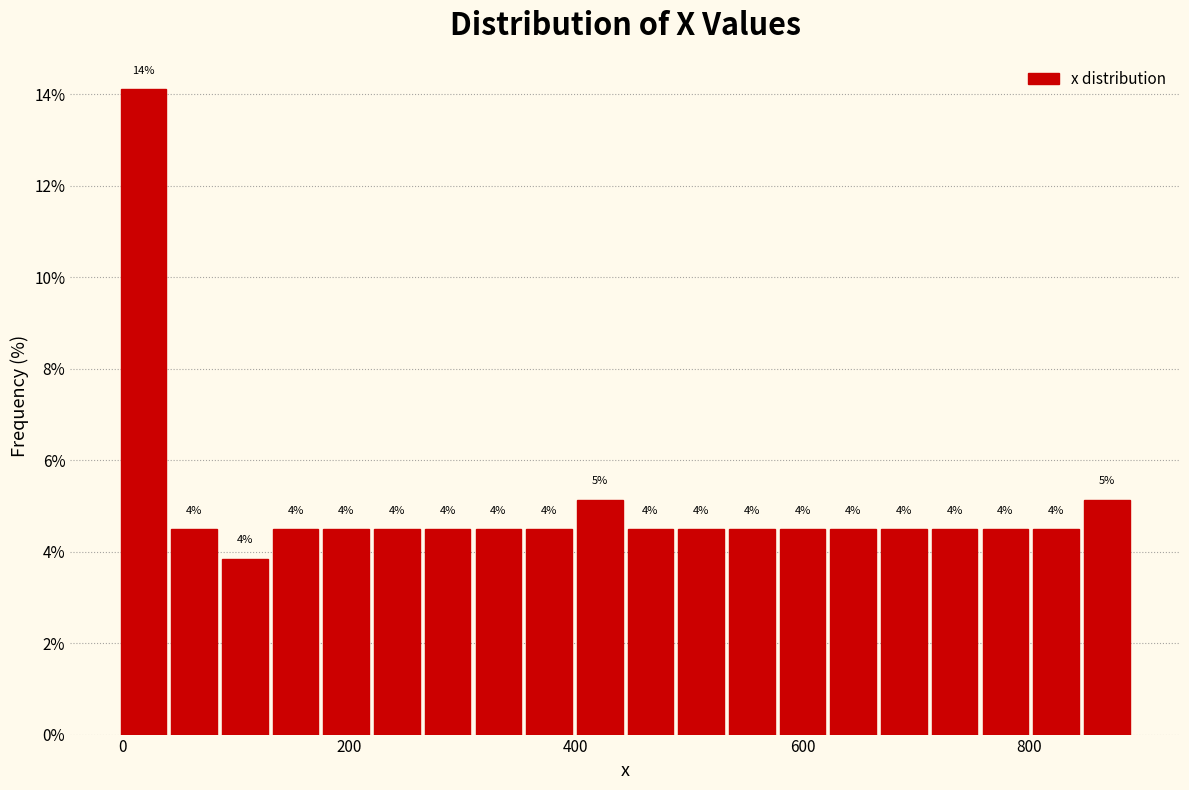

Read against the x-axis, roughly where is the centre of the tallest bar?

20